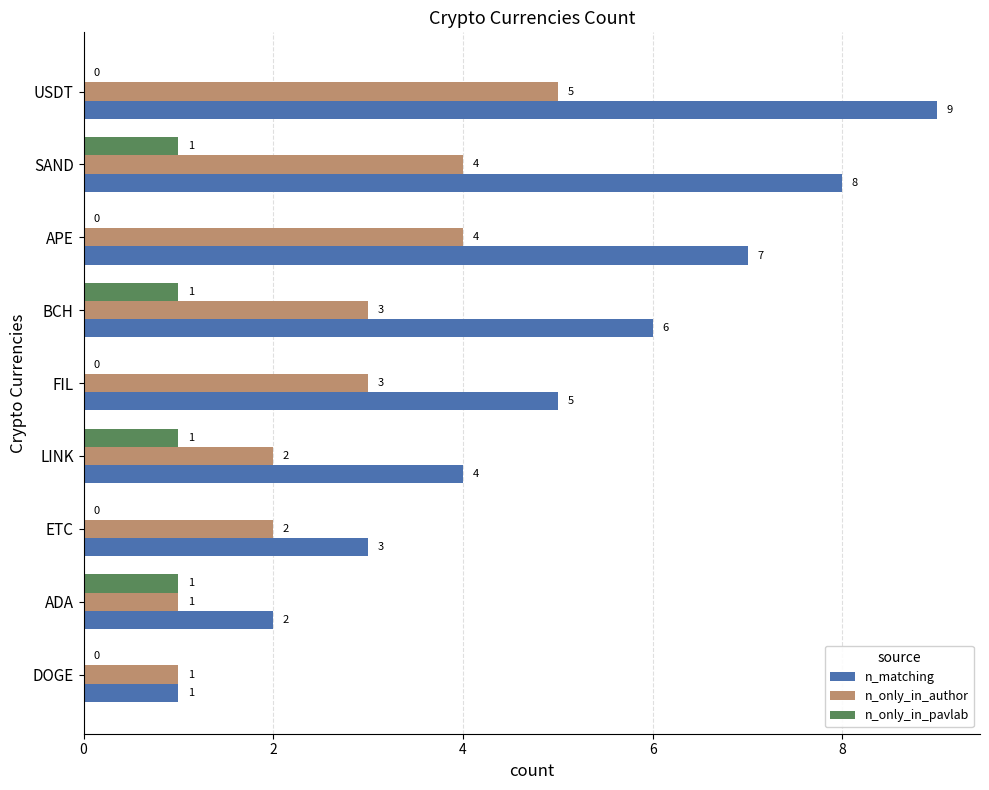

Which series has the largest range (max minus min)?

n_matching